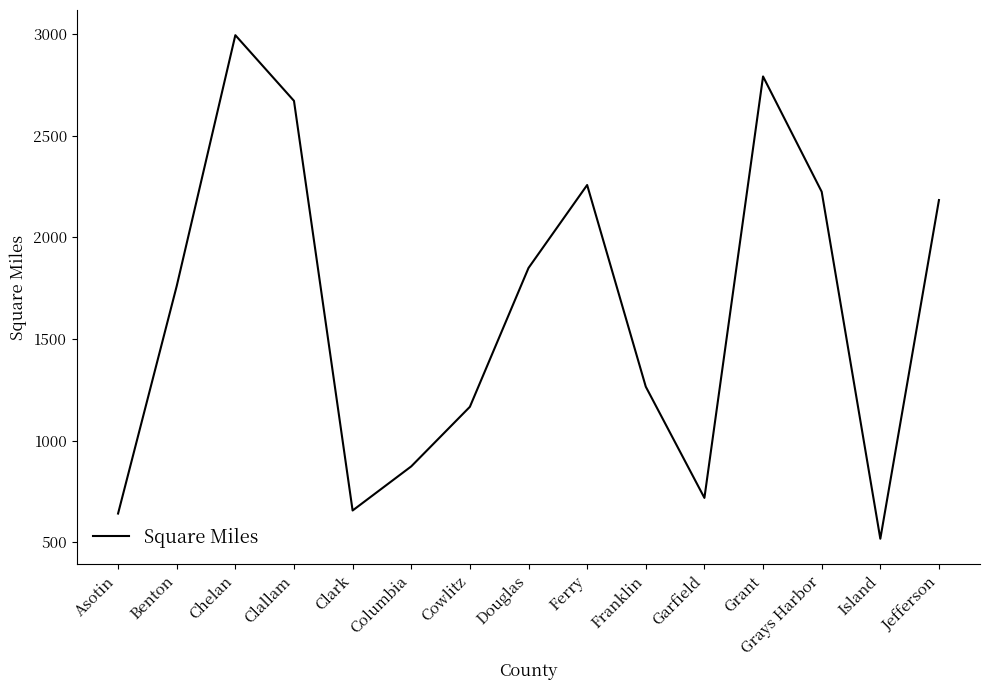

What is the difference between the maximum and minimum values?

2477